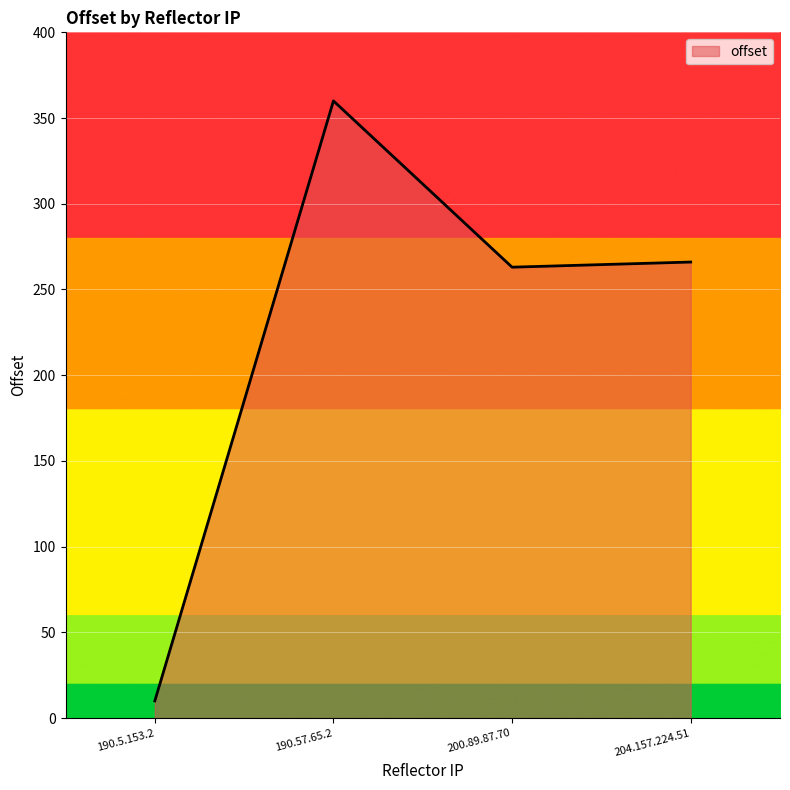

What position from the left is 200.89.87.70?

3